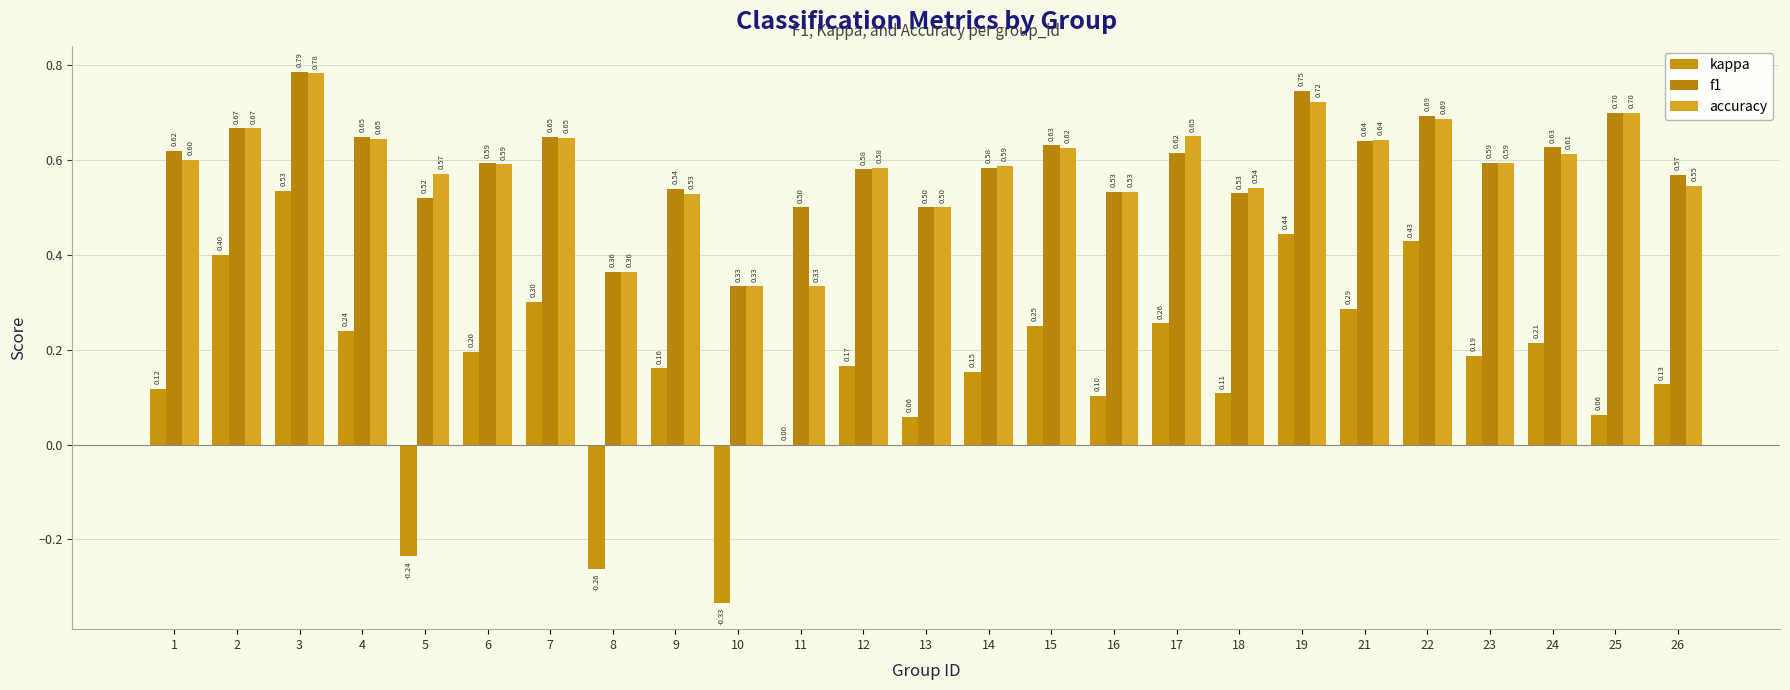

What is the spread (max minus min) of values at 15?

0.4